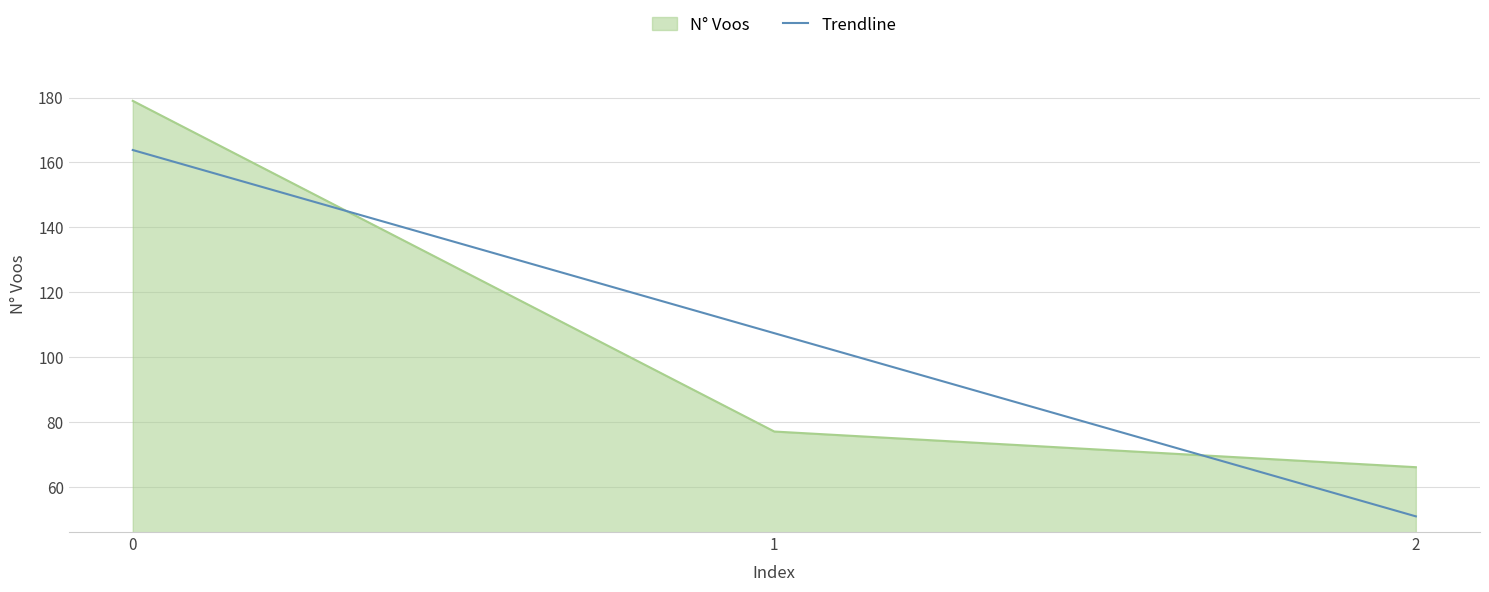

What is the difference between the highest and lowest values at 2?

15.2